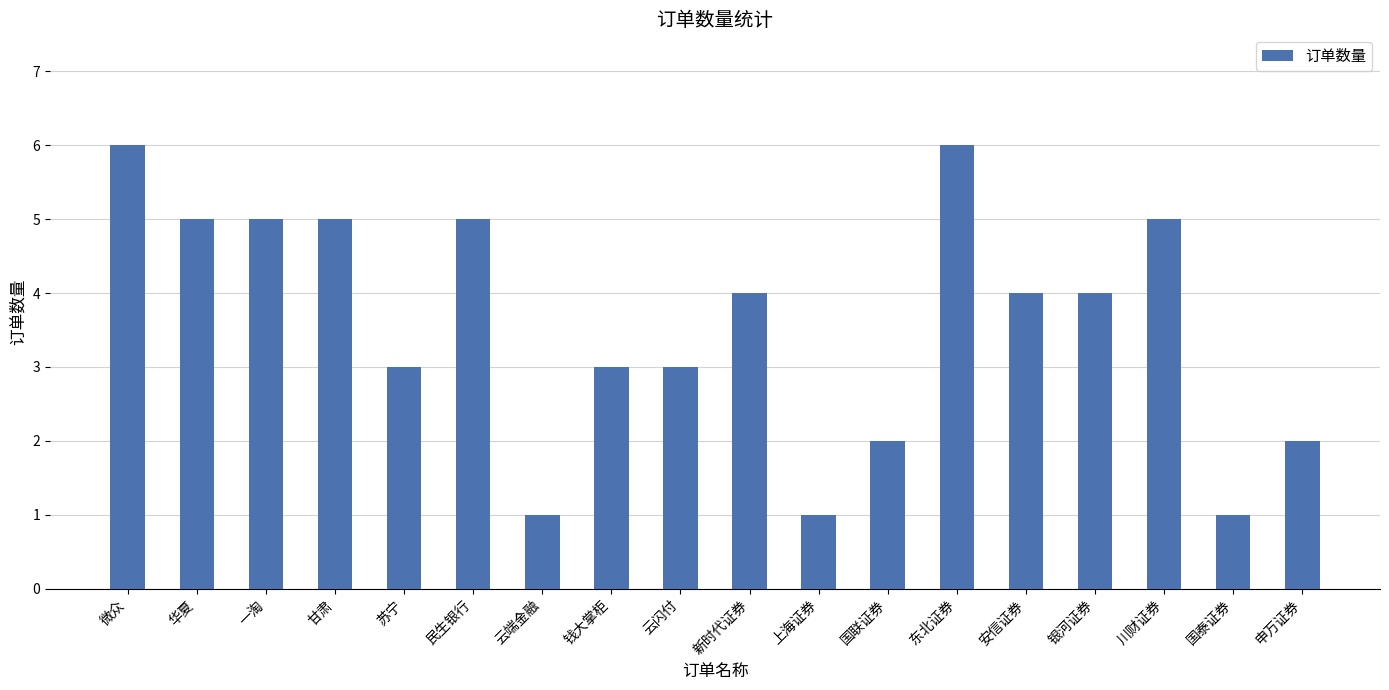

What is the difference between the maximum and minimum values?

5